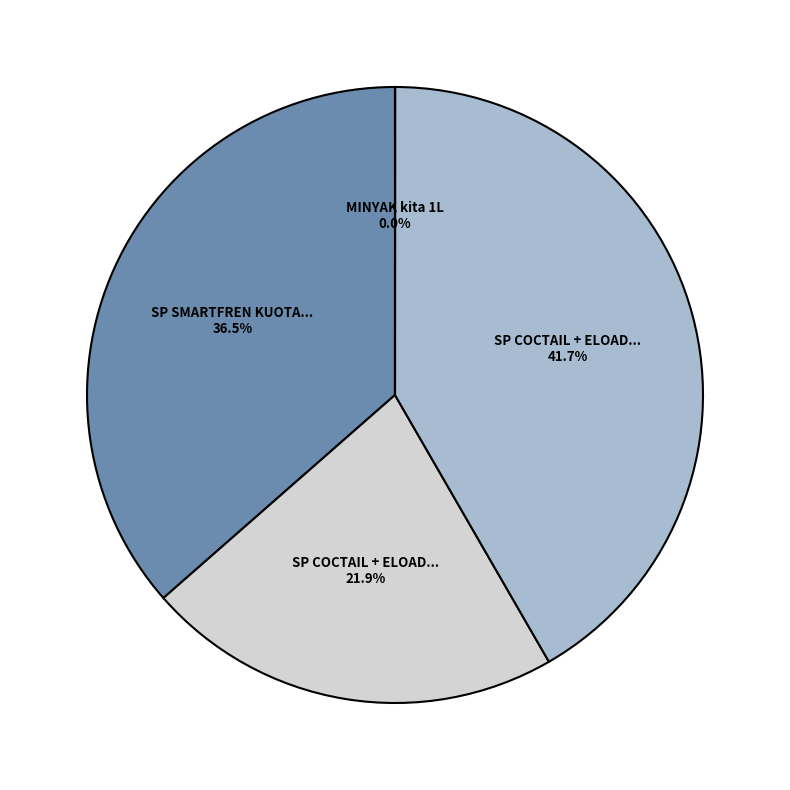

Count the number of slices in the pie.

4